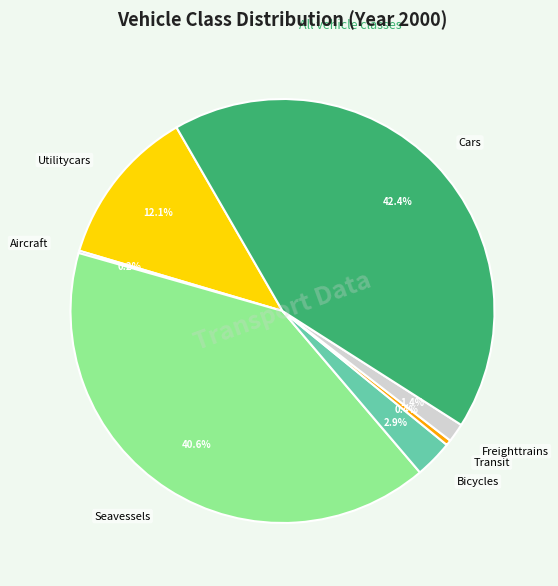

Is there any slice that represents more than half of the pie?

No